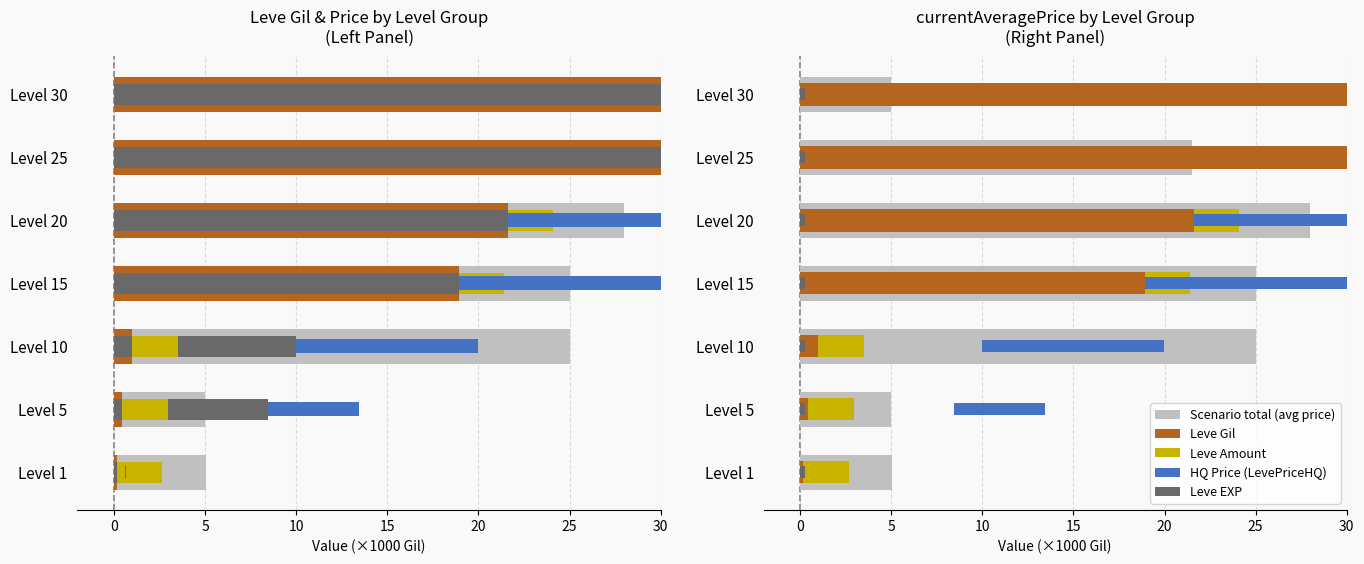

True or false: Leve EXP marker has a value of 0.3 at 15.

False